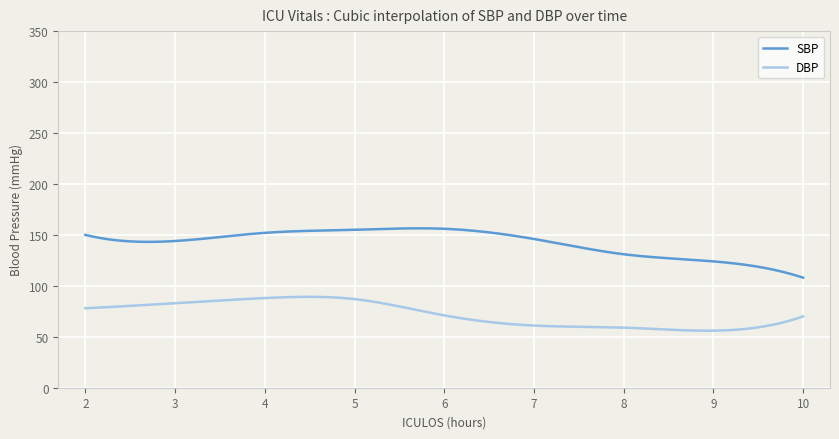

Which series has the largest total across all categories?

SBP